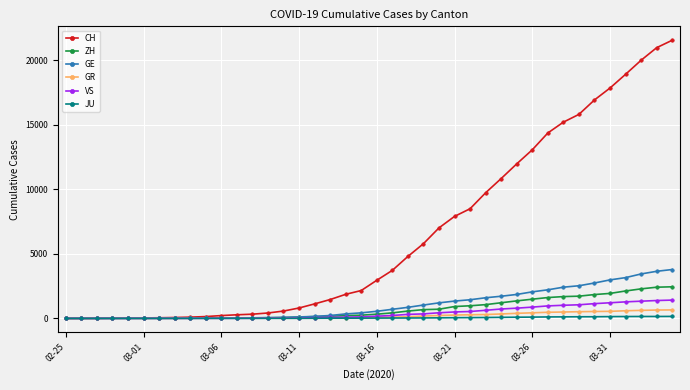

Which series has the largest total across all categories?

CH